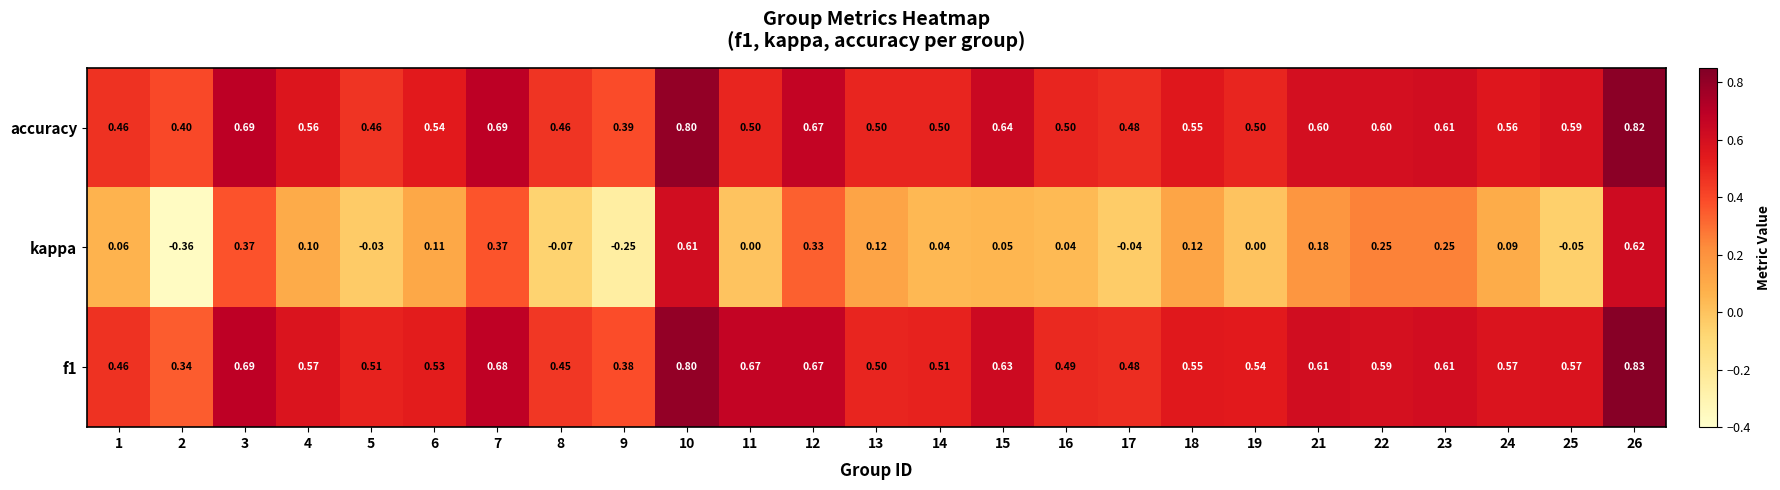

Which series changed the most between 2 and 5?

kappa